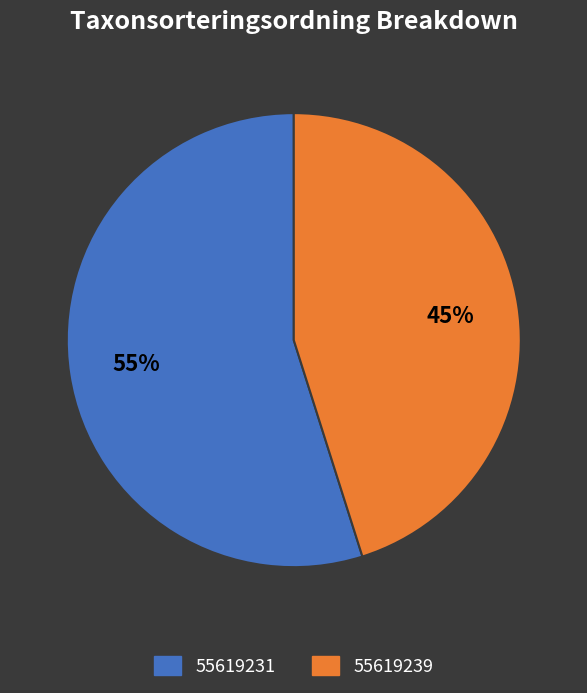

Do 55619239 and 55619231 together represent more than half of the pie?

Yes